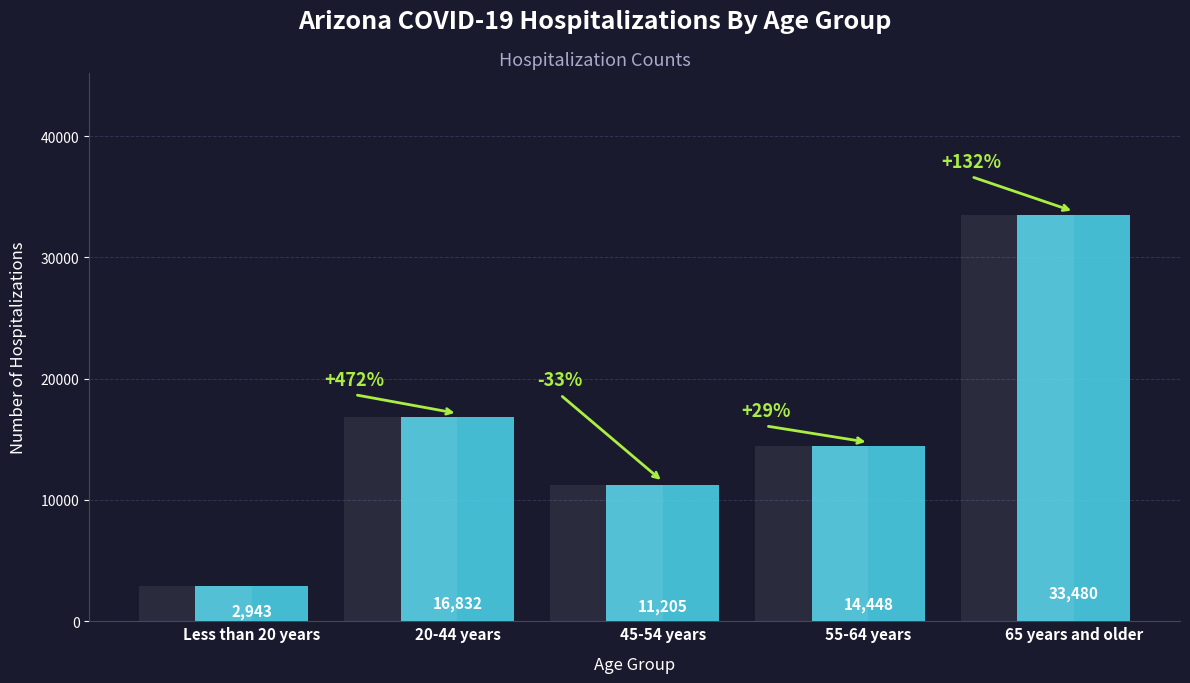

What is the difference between the second highest and minimum values?

13889